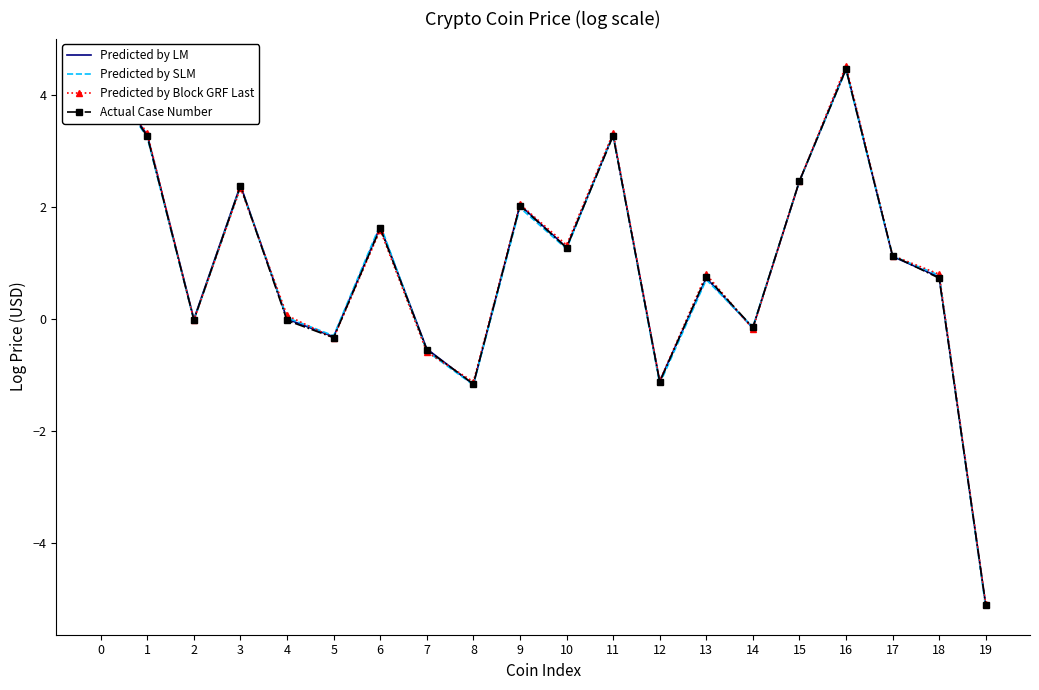

What is the difference between the Predicted by Block GRF Last values at 14 and 8?

0.9